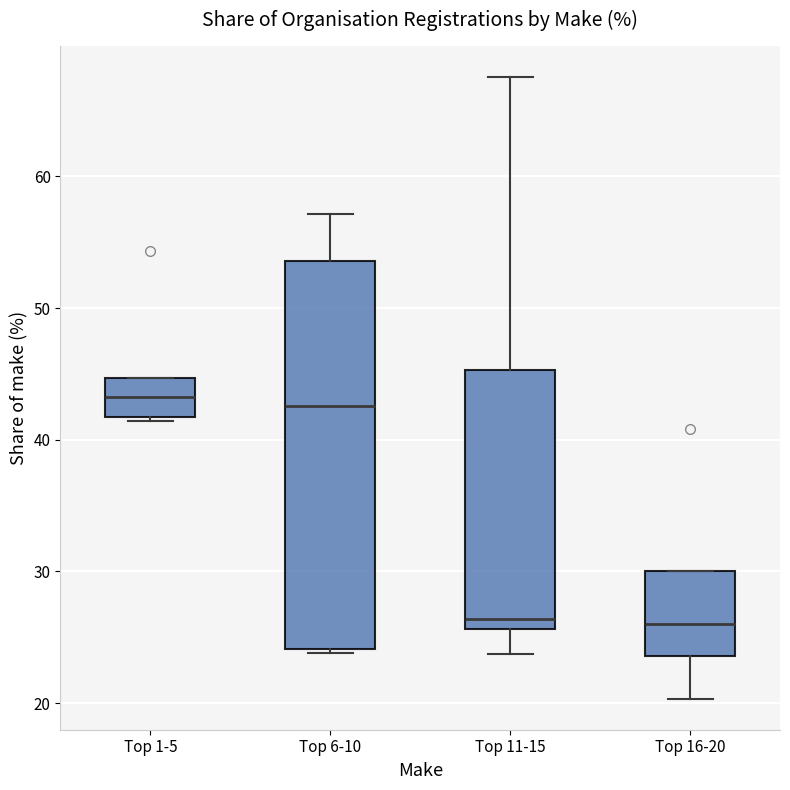

Reading left to right, transcribe this box plot: for each box, give where its median line is, the range the box spans, and where its two whiskers end, as read against the y-axis. The values are not printed on the chart, so give them approximately, as read against the axis.

Top 1-5: median 43, box 42 to 45, whiskers 41 to 45
Top 6-10: median 43, box 24 to 54, whiskers 24 (just below the box's lower edge) to 57
Top 11-15: median 26 (just above the box's lower edge), box 26 to 45, whiskers 24 to 68
Top 16-20: median 26, box 24 to 30, whiskers 20 to 30